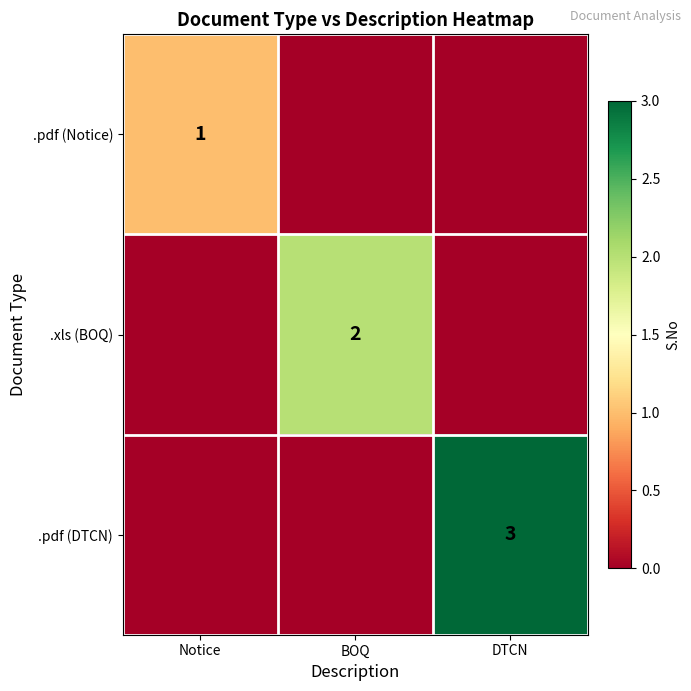

Which category has the highest value in the .pdf (DTCN) series?

DTCN